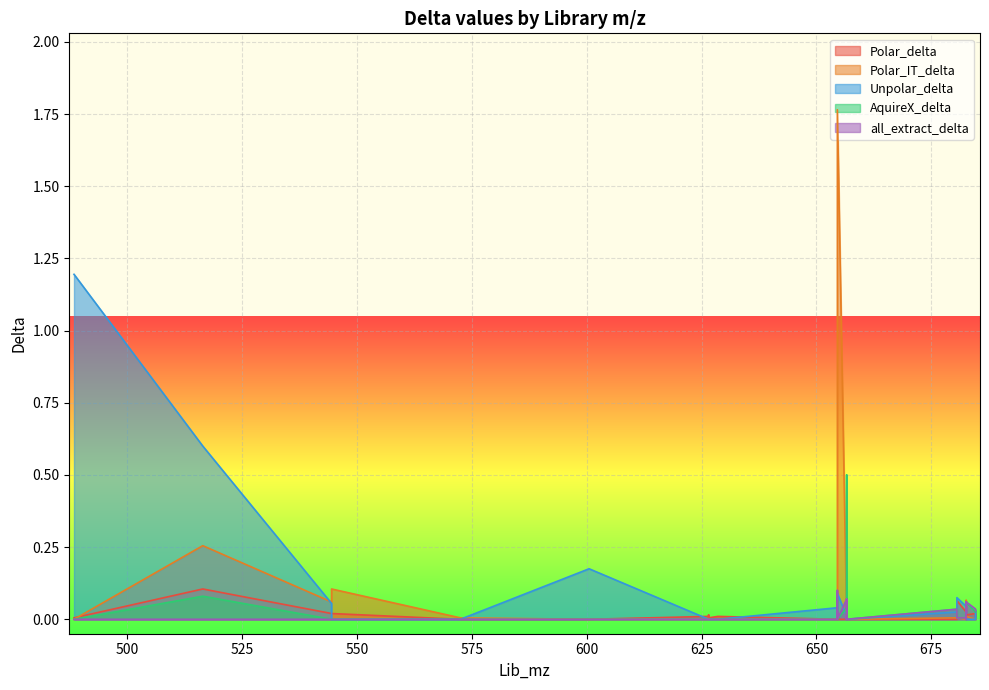

Is it true that Polar_IT_delta equals 0.0 at 488.39511?

True